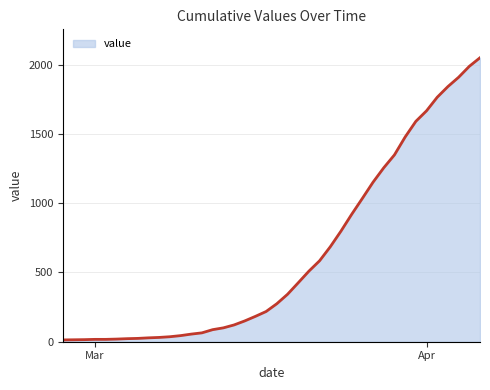

What is the difference between the maximum and minimum values?

2036